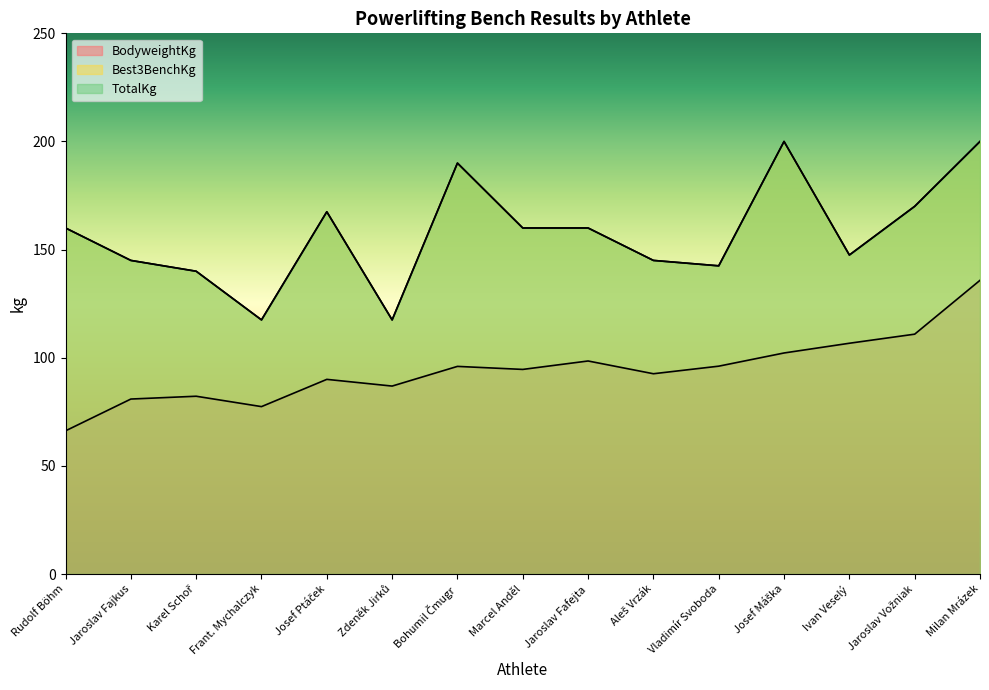

Which series changed the most between Rudolf Böhm and Josef Ptáček?

BodyweightKg